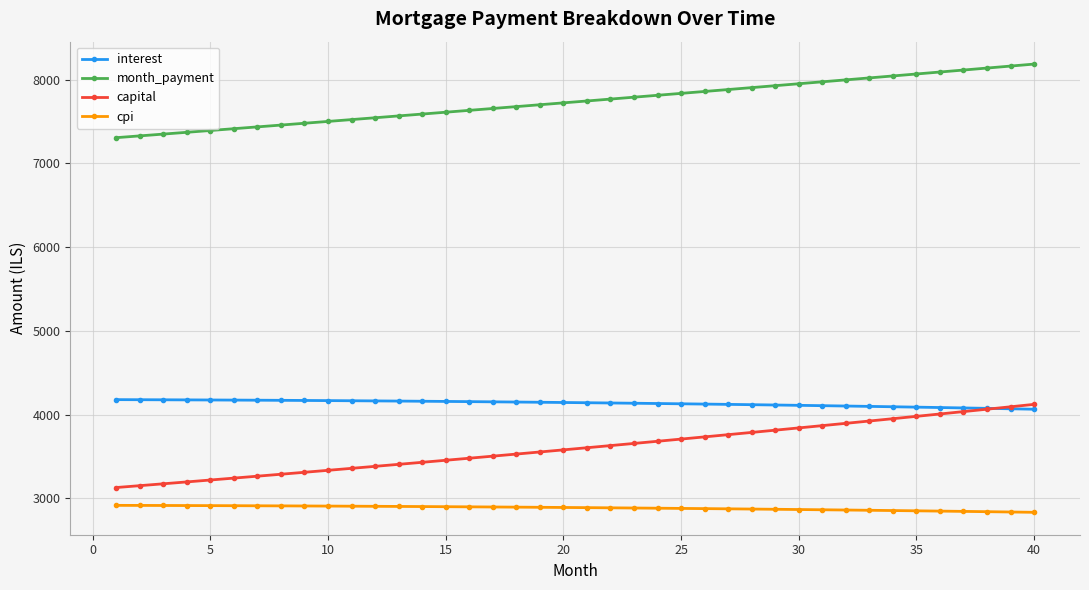

Which series has the largest range (max minus min)?

capital